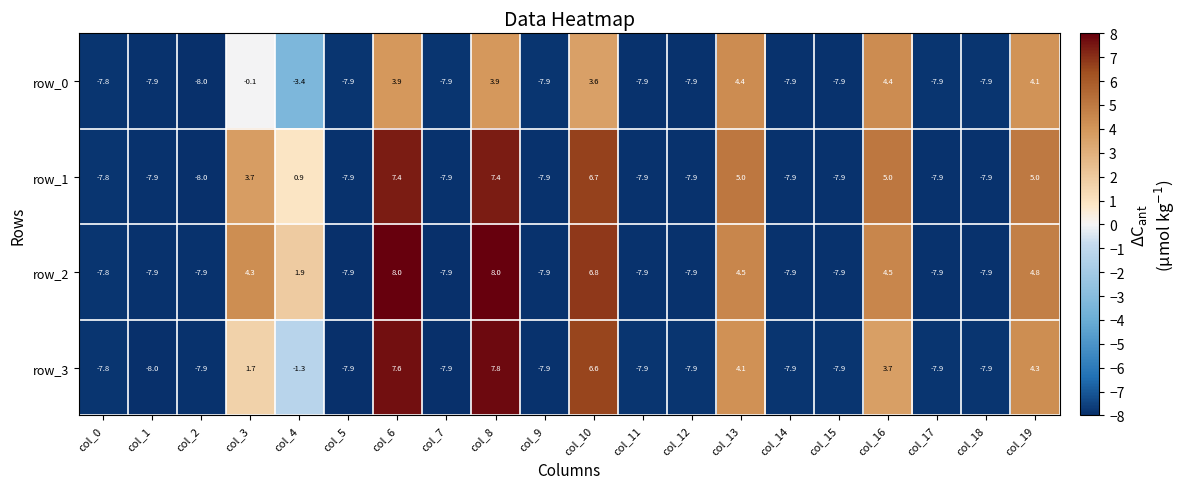

Reading left to right, transcribe all the data shown in this chart.

row_0: -7.8	-7.9	-8.0	-0.1	-3.4	-7.9	3.9	-7.9	3.9	-7.9	3.6	-7.9	-7.9	4.4	-7.9	-7.9	4.4	-7.9	-7.9	4.1
row_1: -7.8	-7.9	-8.0	3.7	0.9	-7.9	7.4	-7.9	7.4	-7.9	6.7	-7.9	-7.9	5.0	-7.9	-7.9	5.0	-7.9	-7.9	5.0
row_2: -7.8	-7.9	-7.9	4.3	1.9	-7.9	8.0	-7.9	8.0	-7.9	6.8	-7.9	-7.9	4.5	-7.9	-7.9	4.5	-7.9	-7.9	4.8
row_3: -7.8	-8.0	-7.9	1.7	-1.3	-7.9	7.6	-7.9	7.8	-7.9	6.6	-7.9	-7.9	4.1	-7.9	-7.9	3.7	-7.9	-7.9	4.3